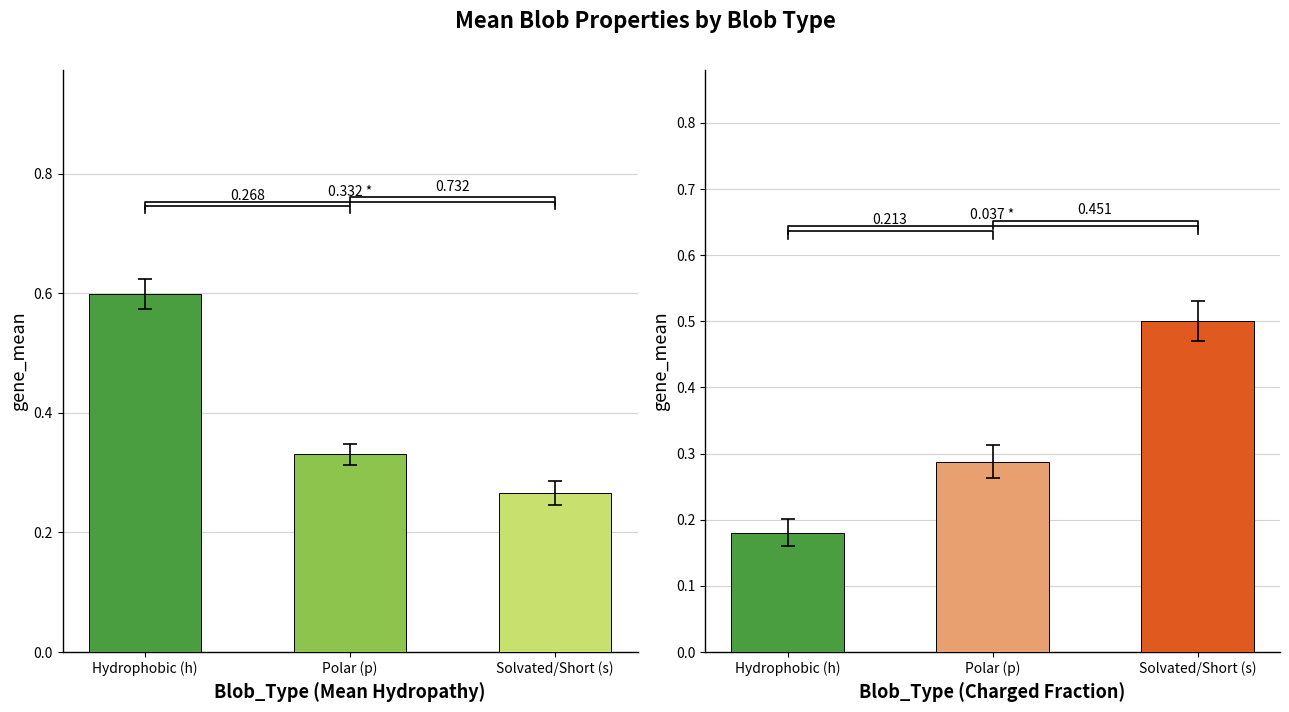

What is the highest value of the Normalized_Mean_Blob_Hydropathy series?

0.6